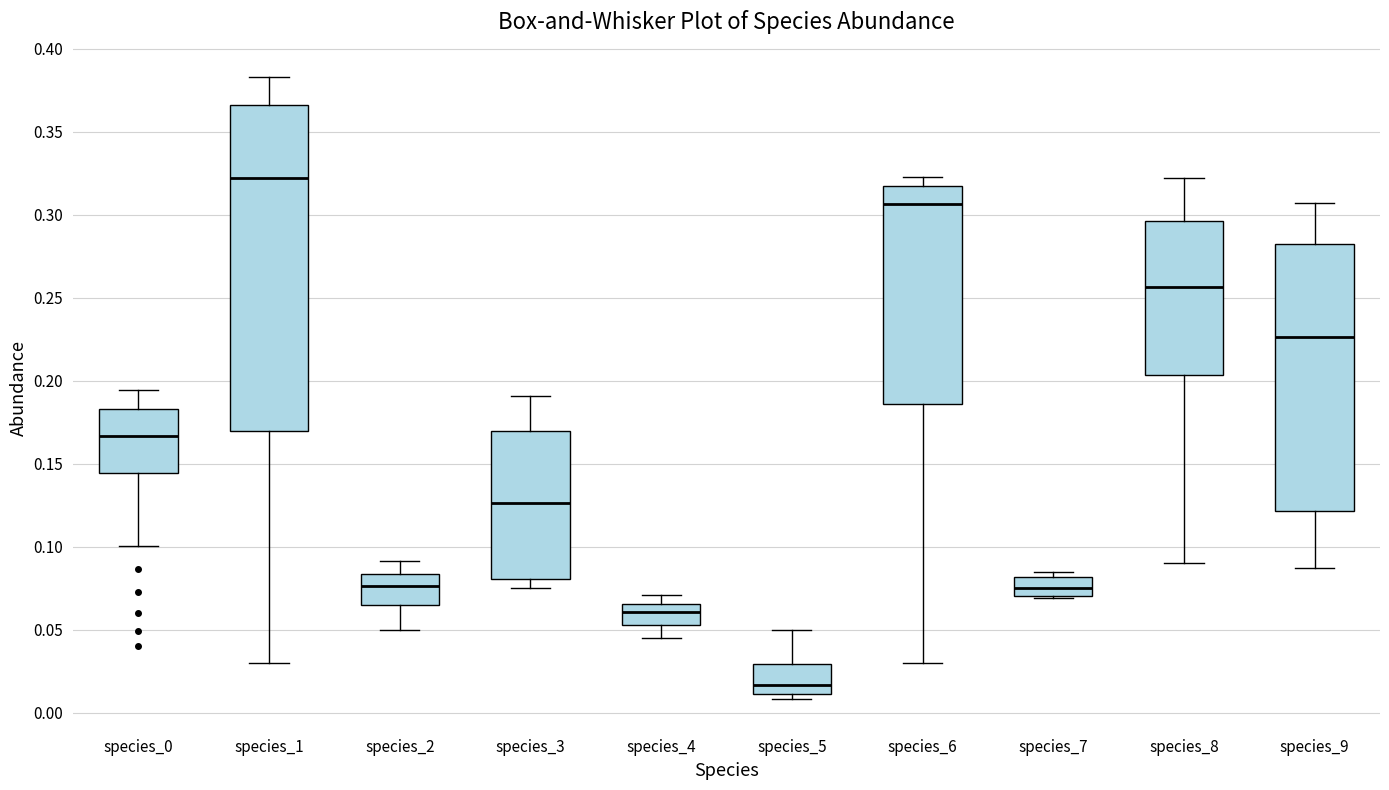

Which box is the tallest, from its lower edge to its upper edge?

species_1